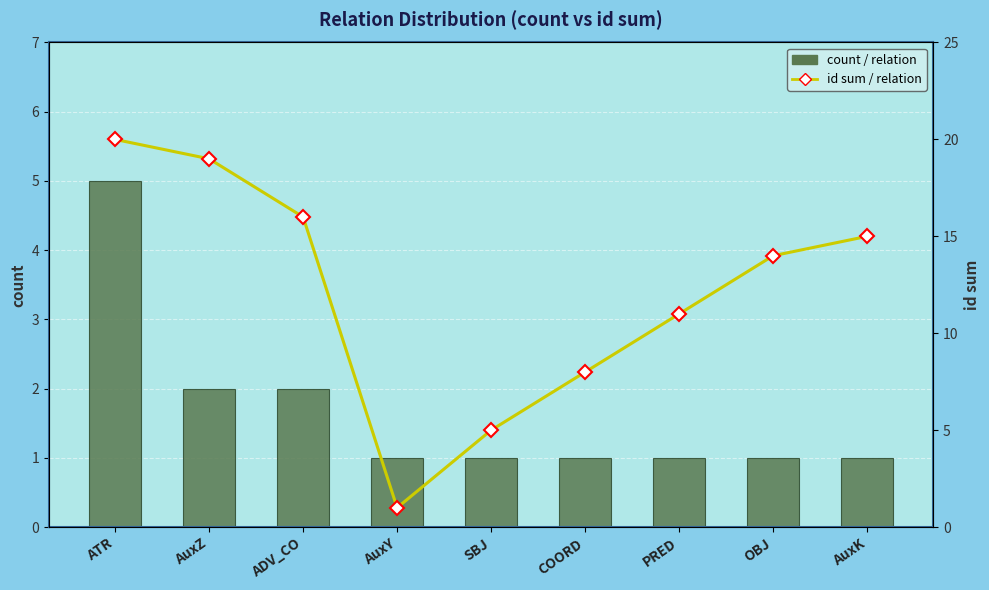

What are all the series names shown in the legend?

count / relation, id sum / relation